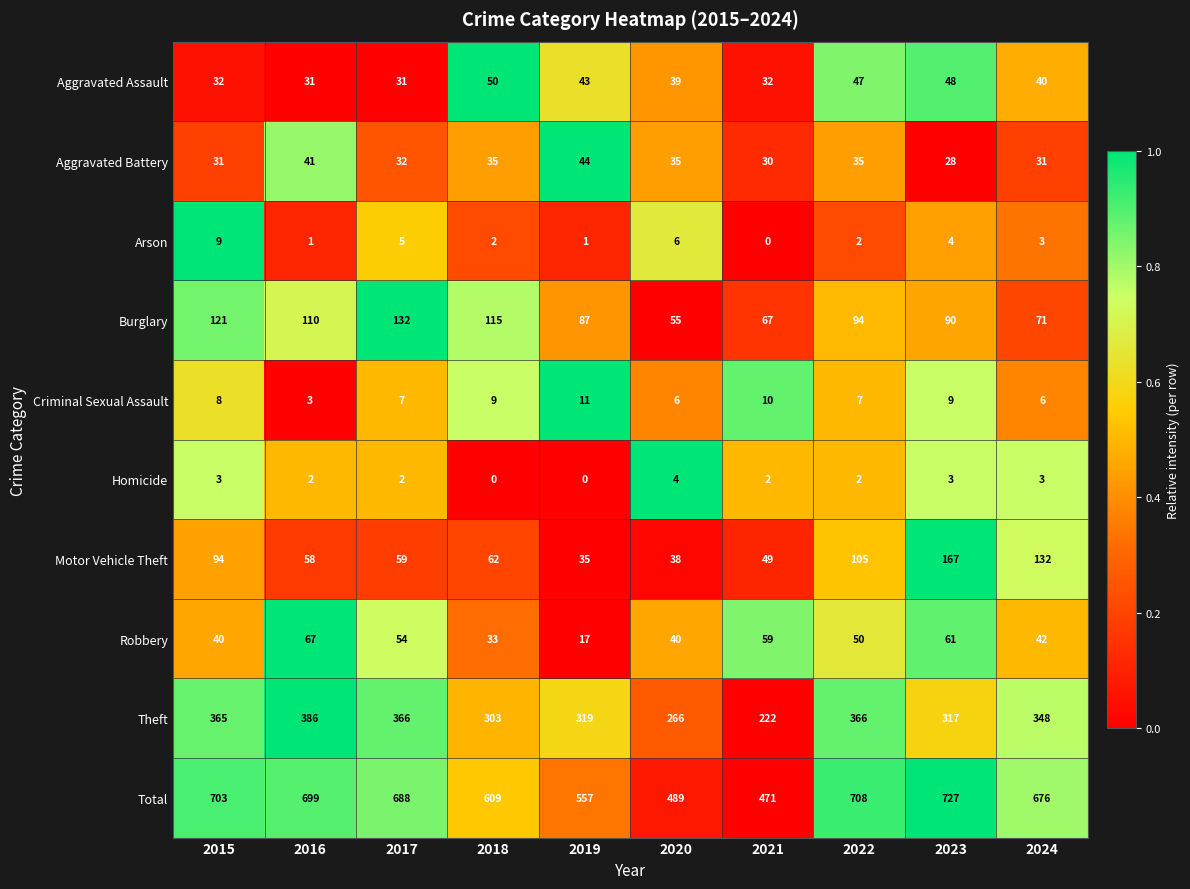

Rank the series at 2016 from highest to lowest value.

Total, Theft, Burglary, Robbery, Motor Vehicle Theft, Aggravated Battery, Aggravated Assault, Criminal Sexual Assault, Homicide, Arson